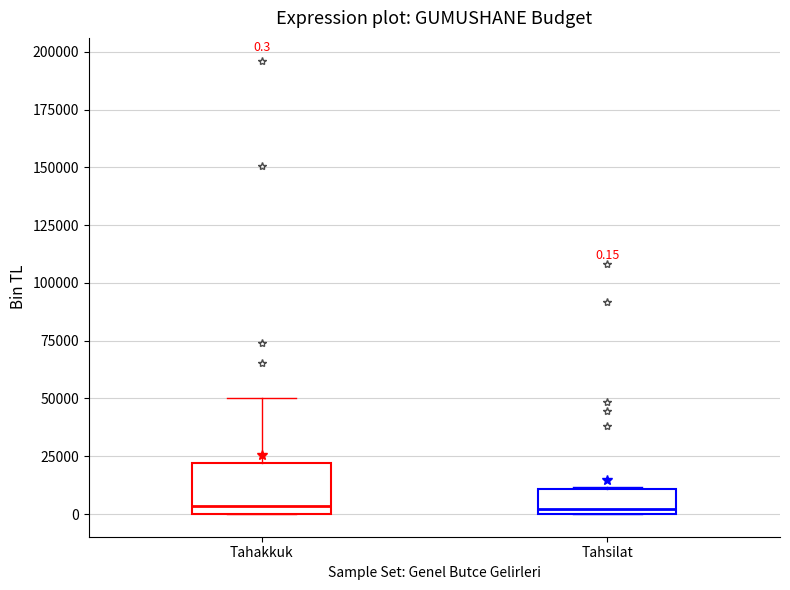

Comparing the boxes themselves (not the whiskers), which one is the tallest?

Tahakkuk